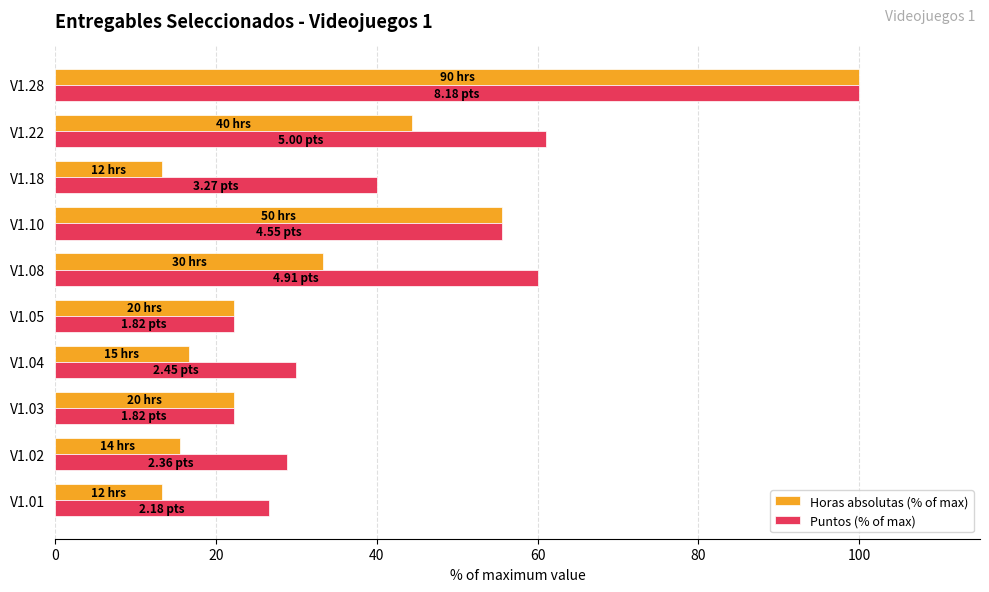

What is the difference between the maximum and minimum values in the Puntos (% of max) series?

77.8